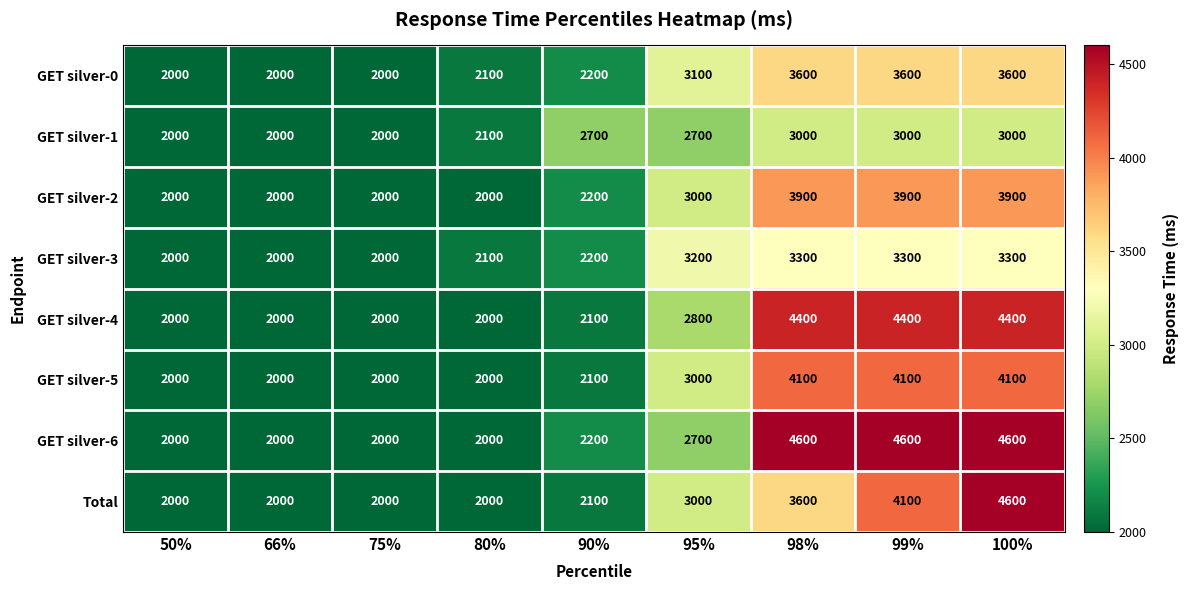

Between 95% and 100%, which series saw the biggest shift?

GET silver-6